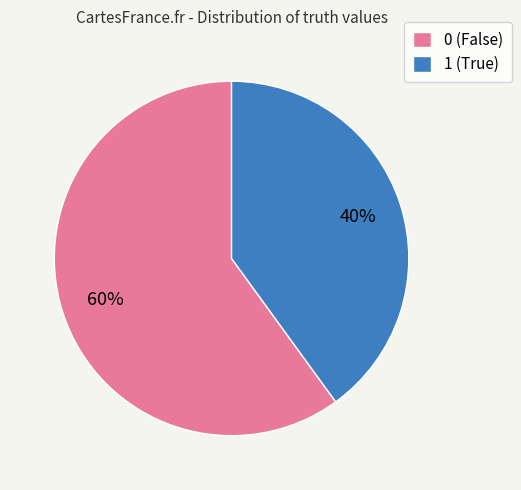

Is it true that 0 is 60% of the pie?

True